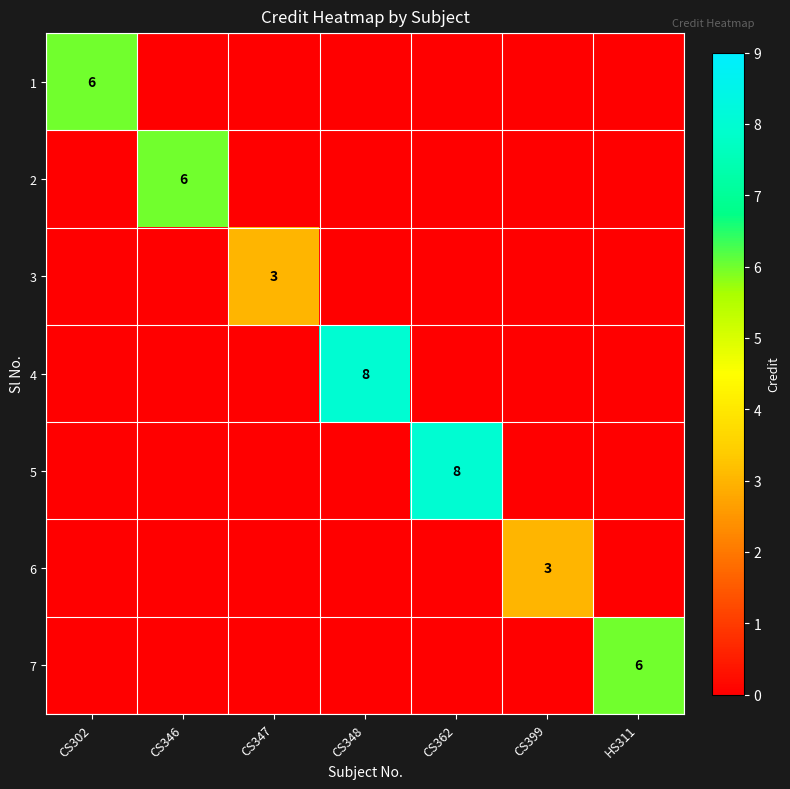

The 1 series shows 9 at CS302. True or false?

False